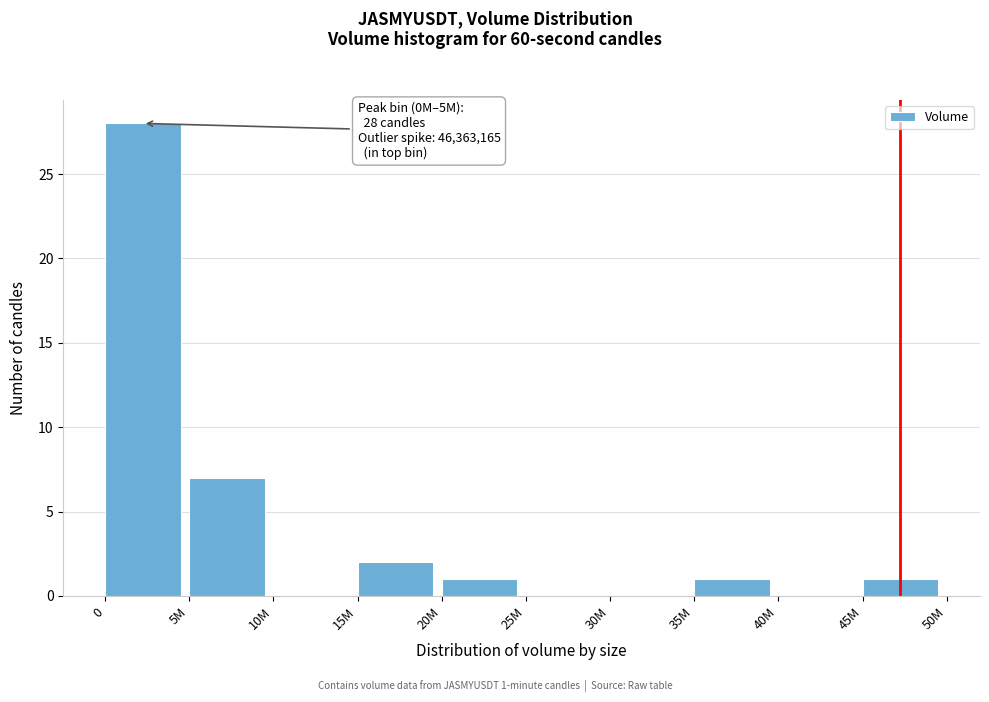

Reading left to right, transcribe all the data shown in this chart.

0=28	5M=7	10M=0	15M=2	20M=1	25M=0	30M=0	35M=1	40M=0	45M=1